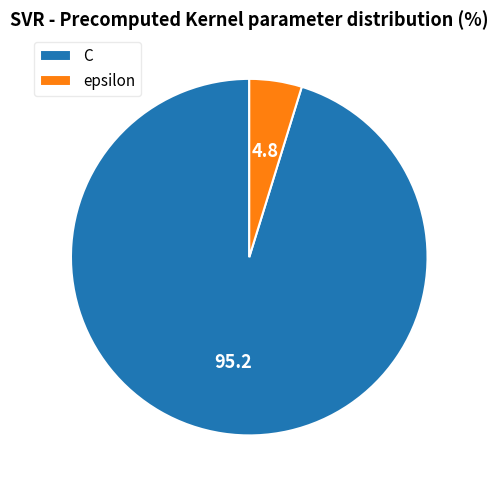

What is the smallest slice in the pie chart?

epsilon